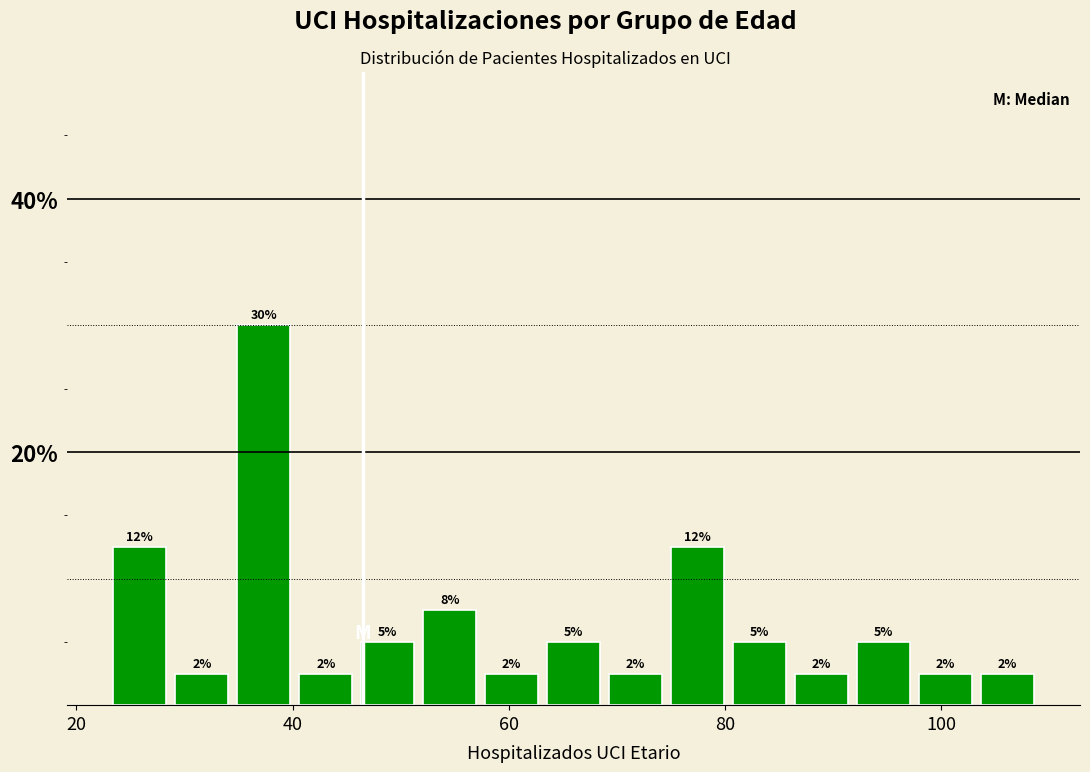

Read against the x-axis, roughly where is the centre of the tallest bar?

38